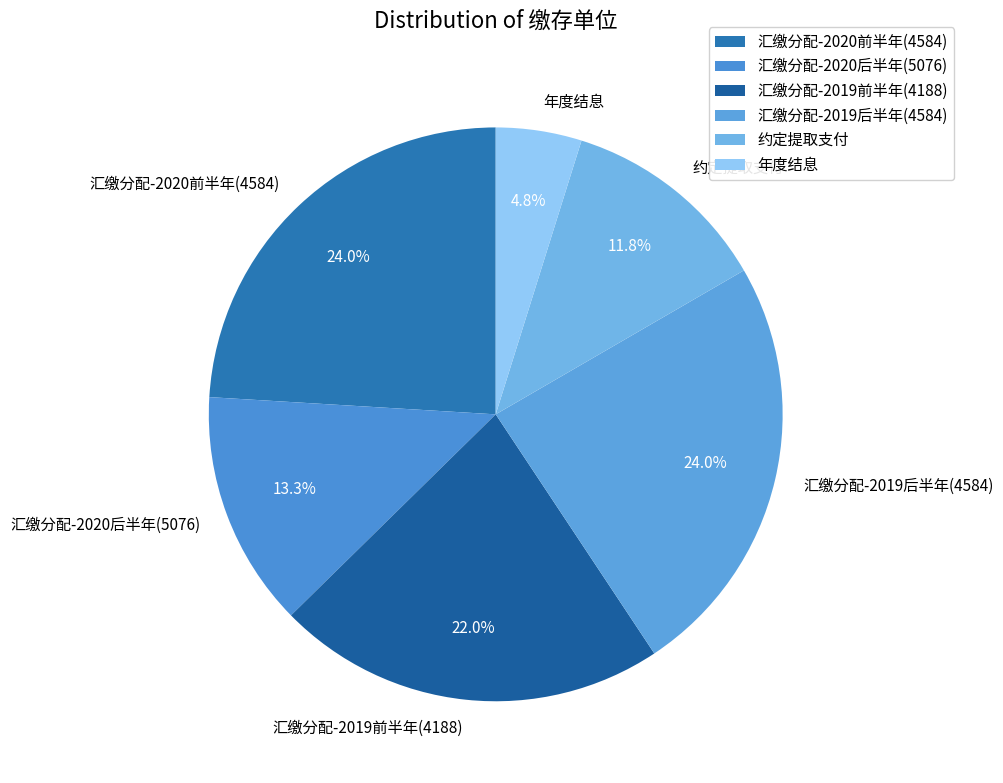

Which slice is the smallest?

年度结息